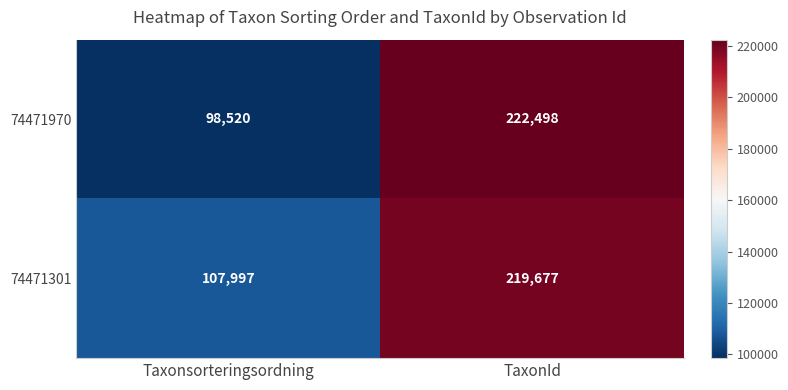

At which label is 74471970 closest to 160509?

Taxonsorteringsordning